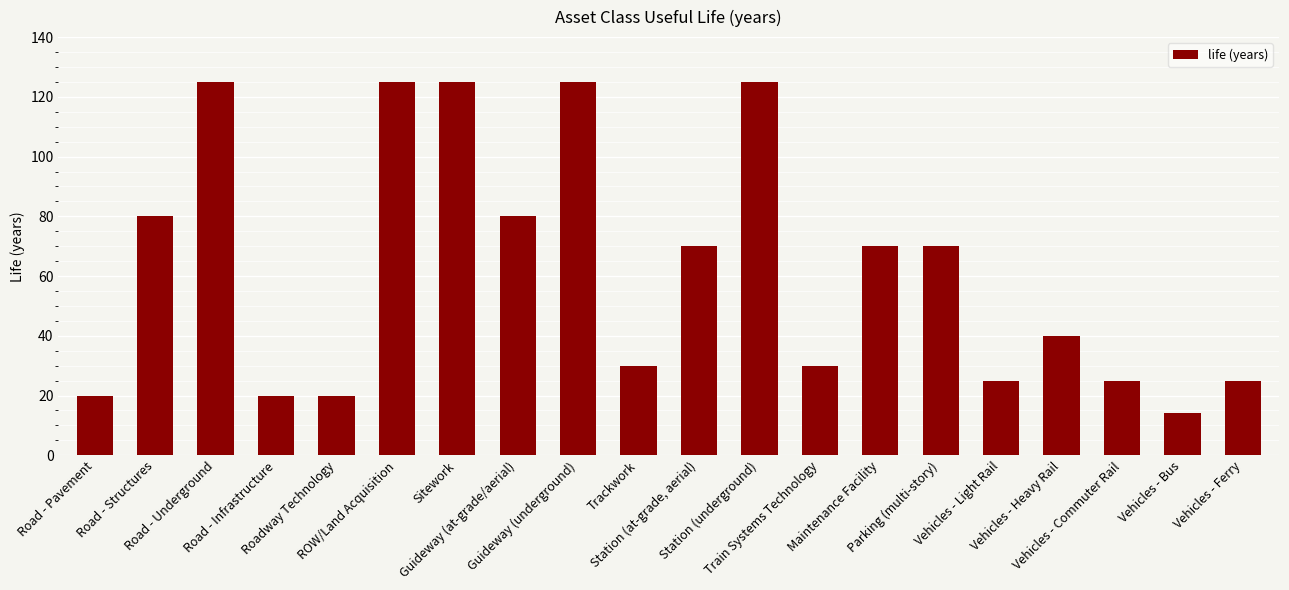

Reading left to right, list all the values displayed in this chart.

20	80	125	20	20	125	125	80	125	30	70	125	30	70	70	25	40	25	14	25